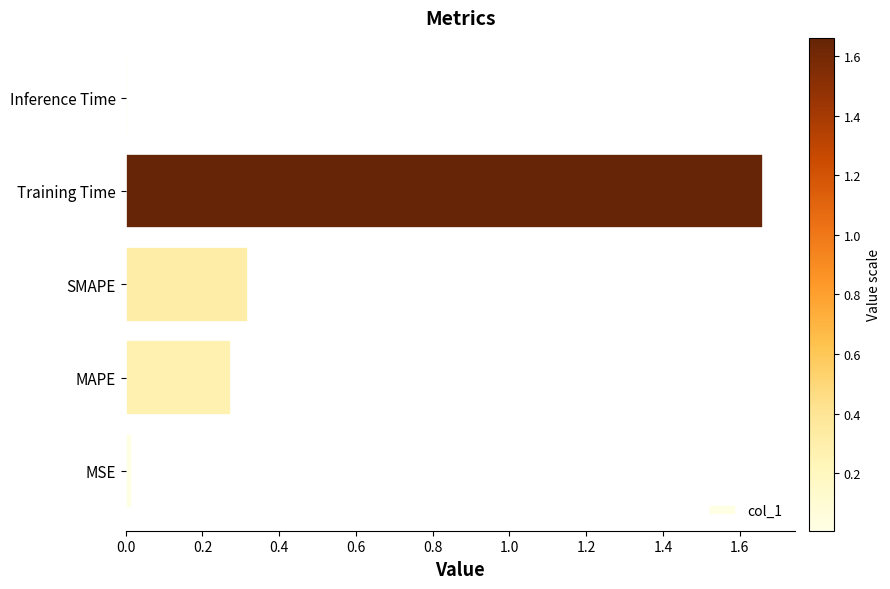

What is the sum of all values?

2.3